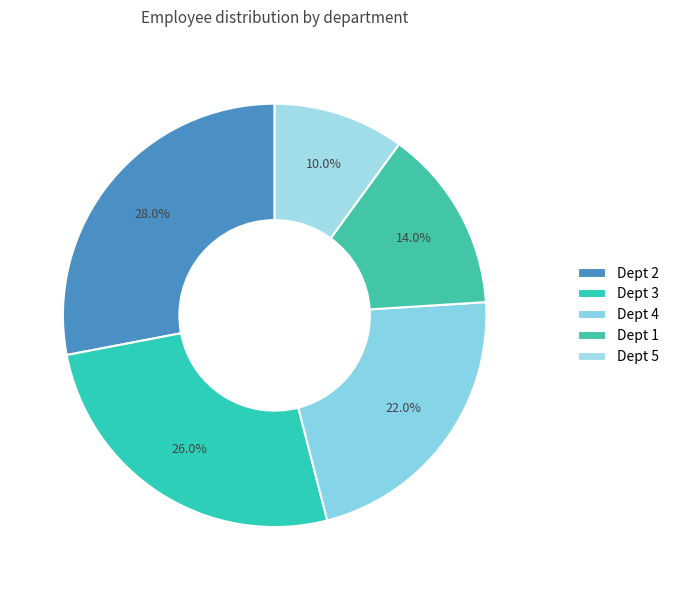

To the nearest percent, what is the difference between the Dept 4 and Dept 1 slice percentages?

8%